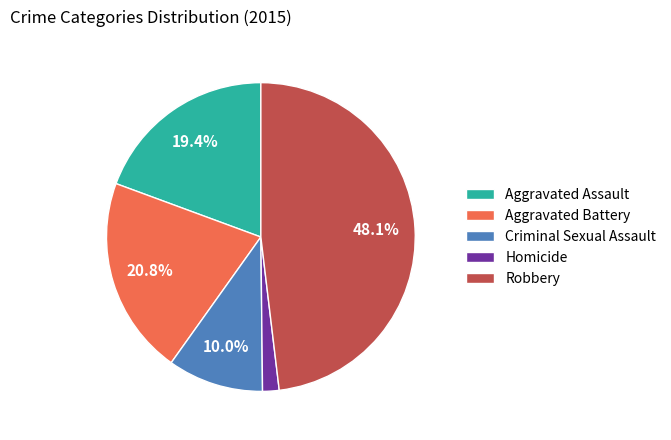

What is the smallest slice in the pie chart?

Homicide